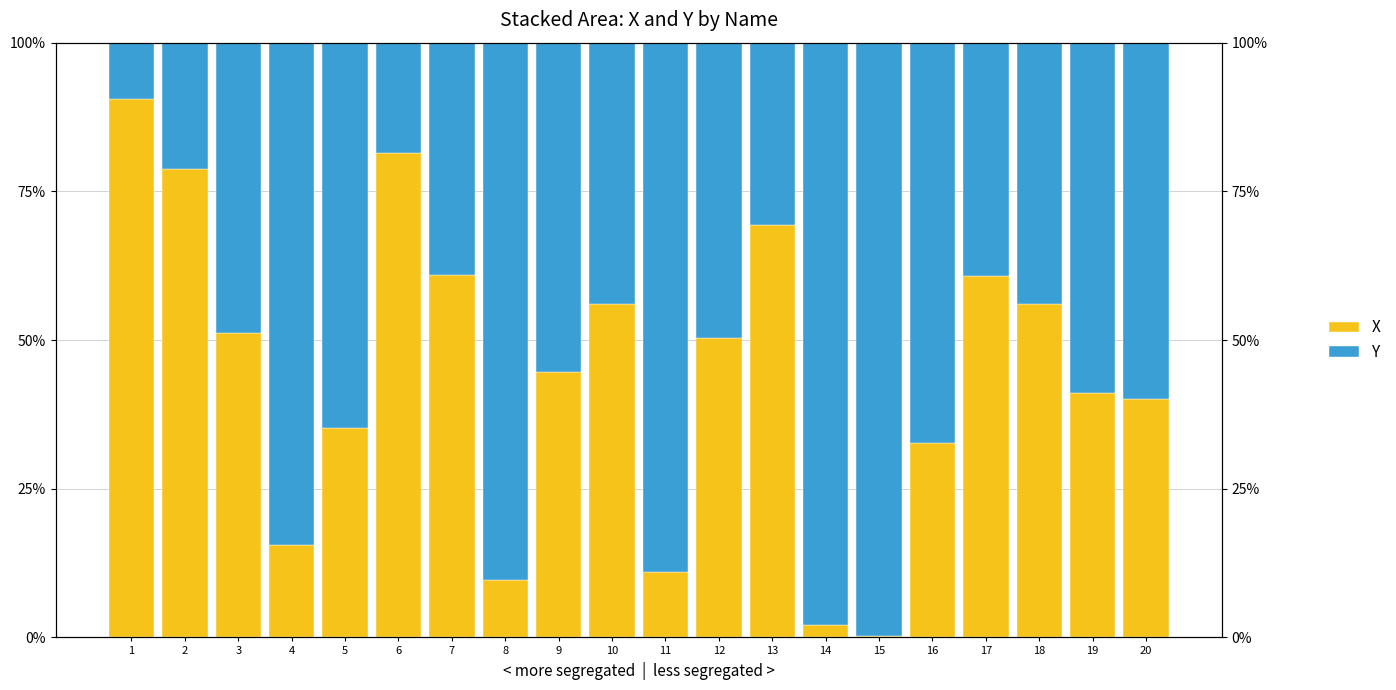

Reading left to right, extract all data points from this chart.

X: 0.9	0.8	0.5	0.2	0.4	0.8	0.6	0.1	0.4	0.6	0.1	0.5	0.7	0.0	0.0	0.3	0.6	0.6	0.4	0.4
Y: 0.1	0.2	0.5	0.8	0.6	0.2	0.4	0.9	0.6	0.4	0.9	0.5	0.3	1.0	1.0	0.7	0.4	0.4	0.6	0.6